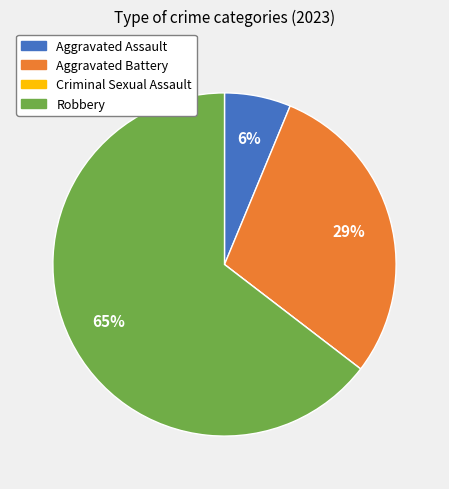

Which has a higher value, Aggravated Battery or Aggravated Assault?

Aggravated Battery